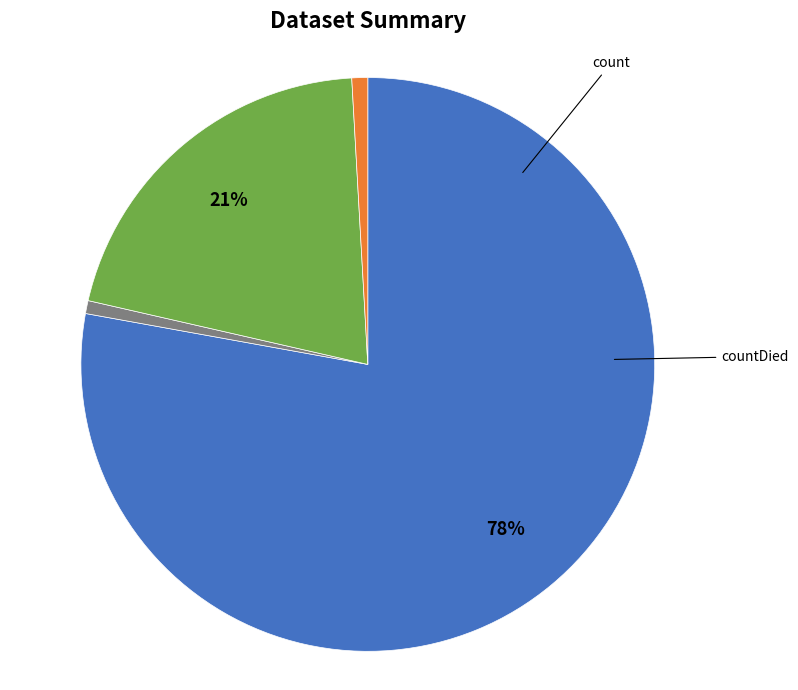

Is there a majority slice in this chart?

Yes